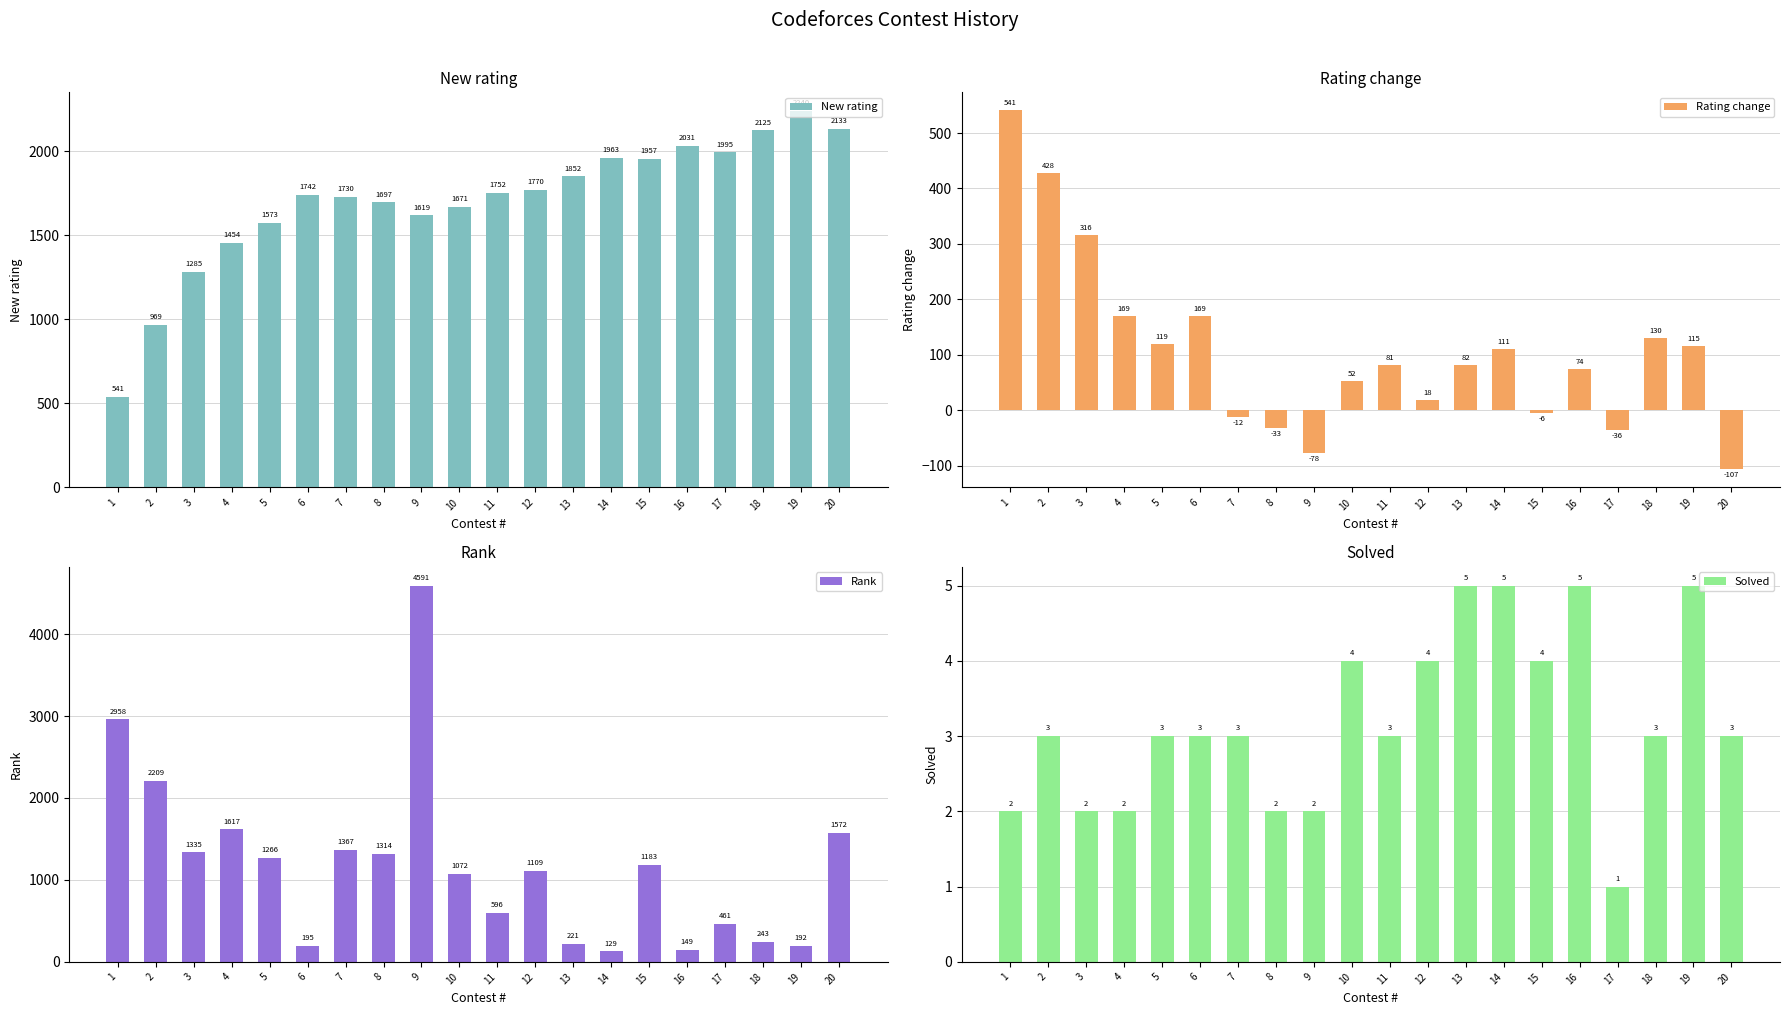

Rank the categories by New rating value from lowest to highest.

1, 2, 3, 4, 5, 9, 10, 8, 7, 6, 11, 12, 13, 15, 14, 17, 16, 18, 20, 19